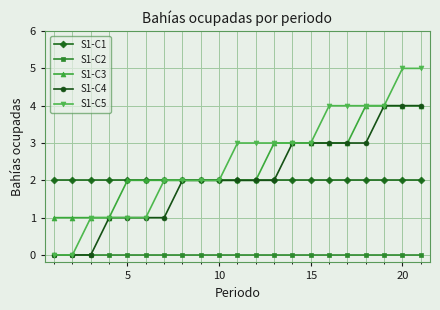

Which series has the largest total across all categories?

S1-C5